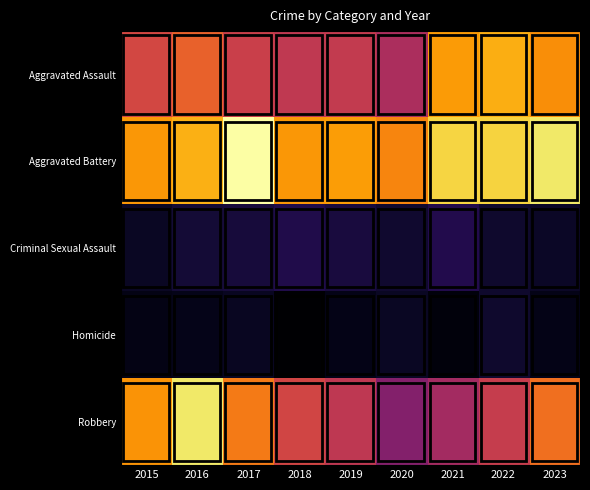

List the series in order of their peak value, highest first.

Aggravated Battery, Robbery, Aggravated Assault, Criminal Sexual Assault, Homicide